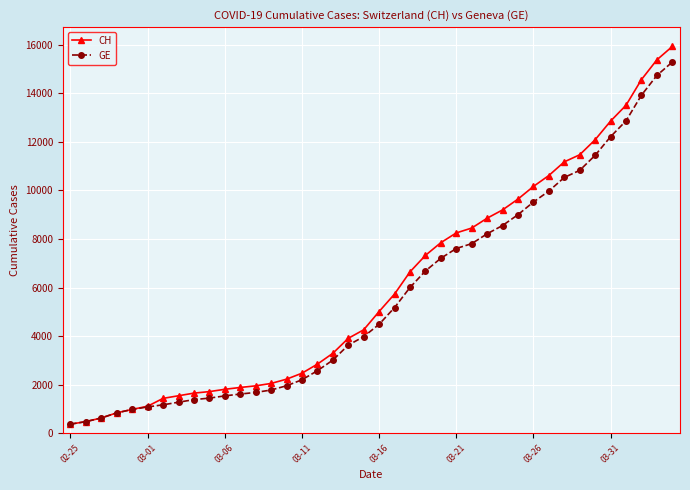

How many values in the CH series are below 5012?

20